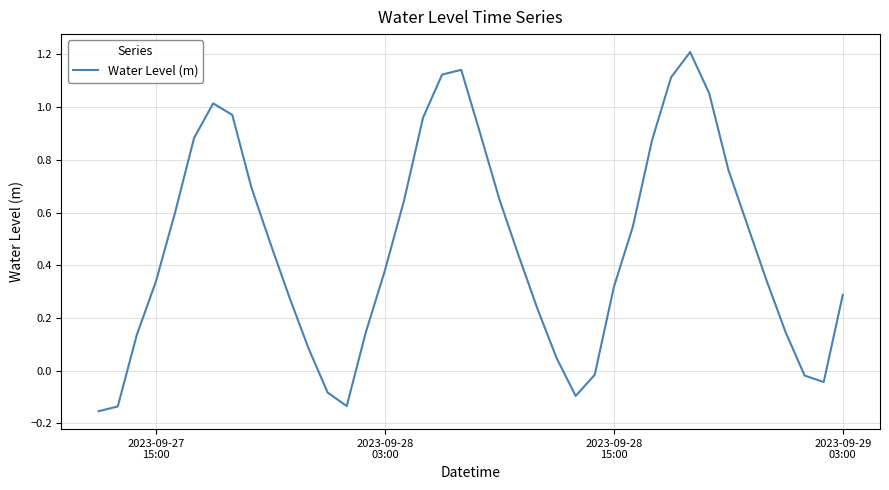

What is the difference between the maximum and minimum values?

1.4